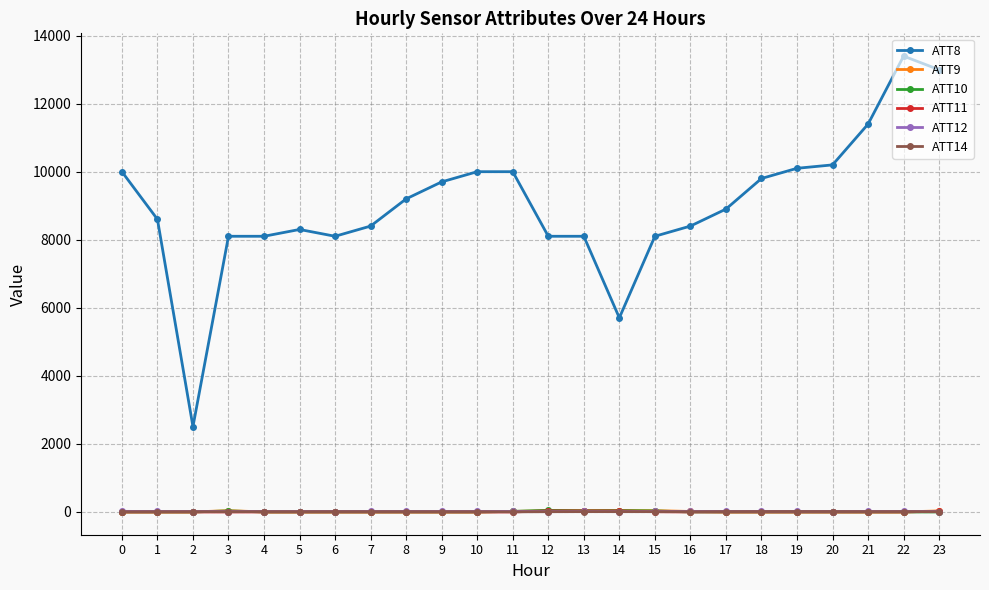

What is the sum of all ATT14 values?

-48.5